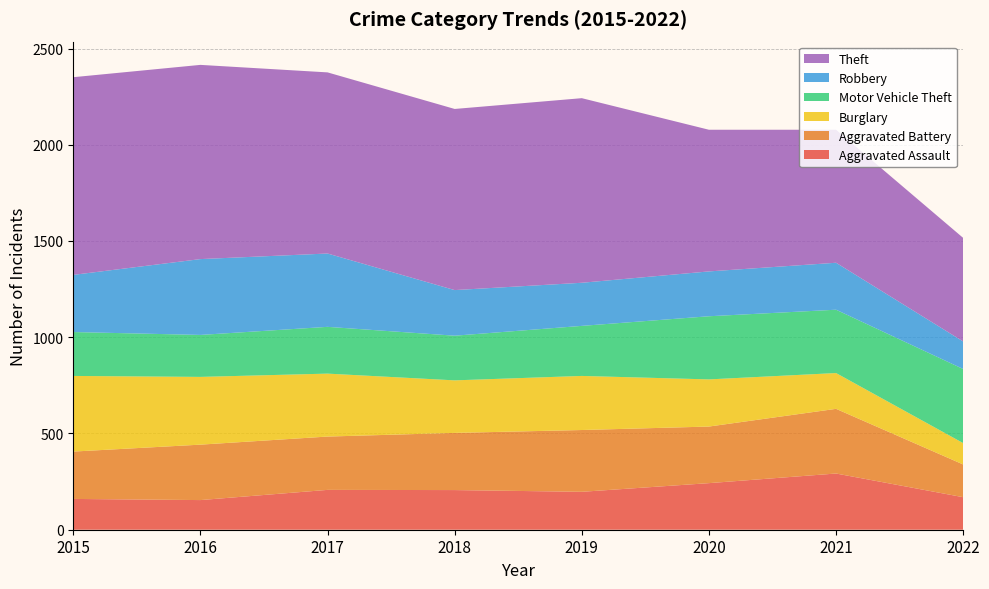

Reading right to left, what are all the values shown in this chart?

Aggravated Assault: 169	292	242	197	206	207	154	160
Aggravated Battery: 170	336	294	321	297	277	288	246
Burglary: 111	186	245	281	273	327	352	393
Motor Vehicle Theft: 385	329	328	260	232	243	218	228
Robbery: 143	244	233	224	237	381	394	297
Theft: 538	691	736	959	941	941	1009	1027